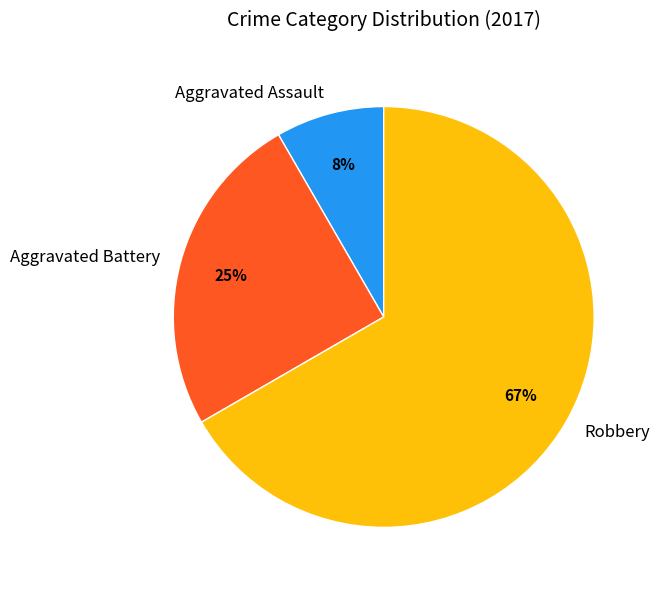

Which has a higher value, Robbery or Aggravated Battery?

Robbery